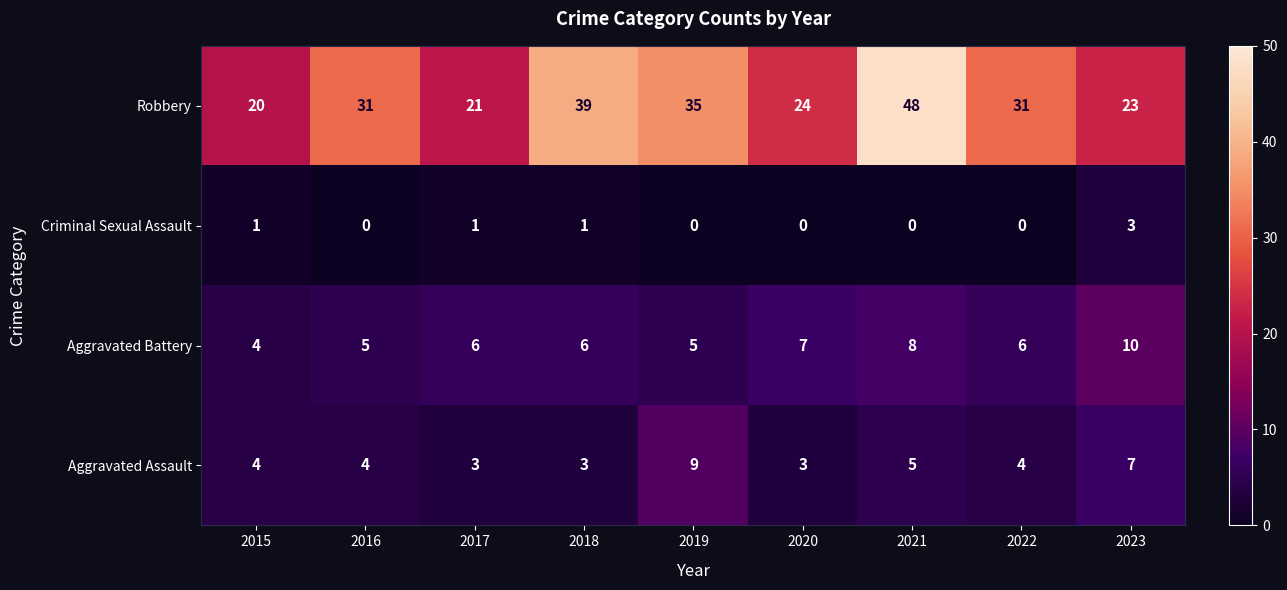

What is the sum of the Aggravated Assault values at 2023 and 2015?

11